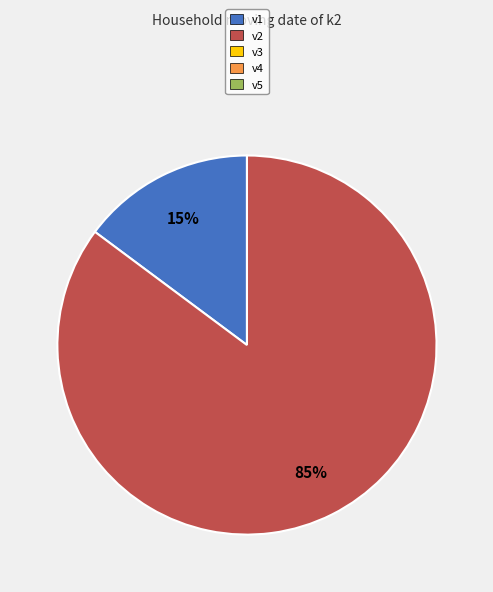

Is there a majority slice in this chart?

Yes